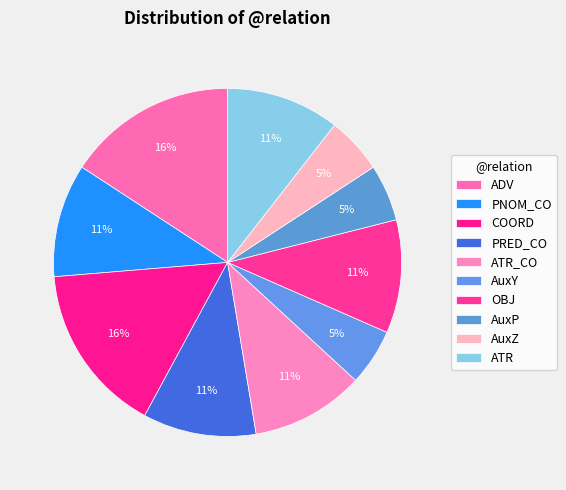

How many slices are in this pie chart?

10